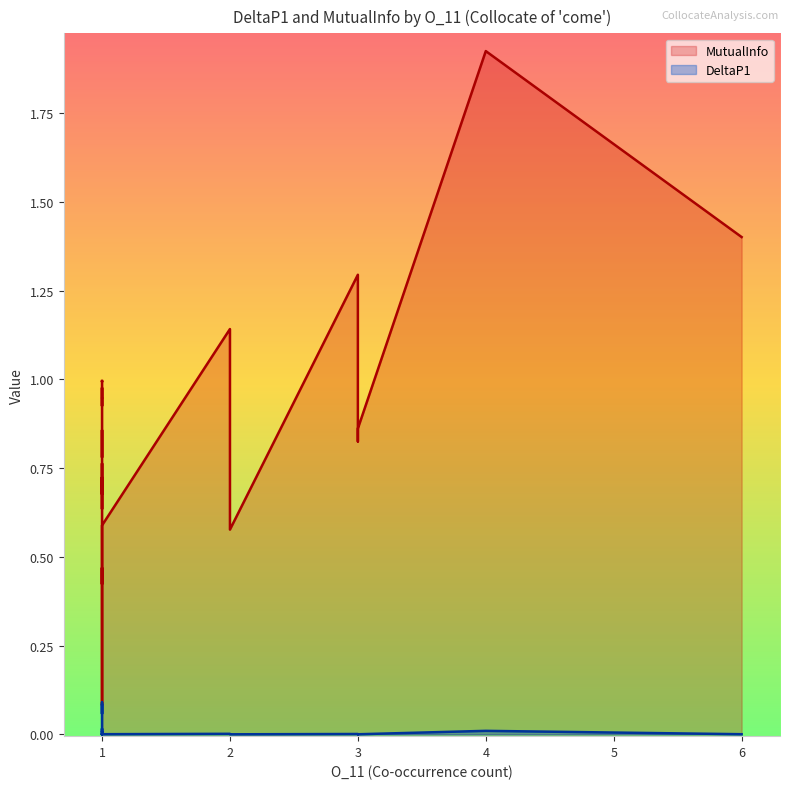

What position from the left is half?

21